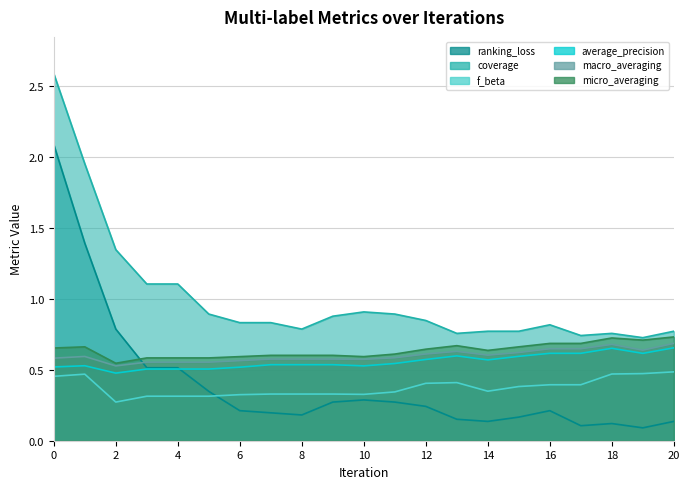

True or false: coverage and micro_averaging cross at least once.

False